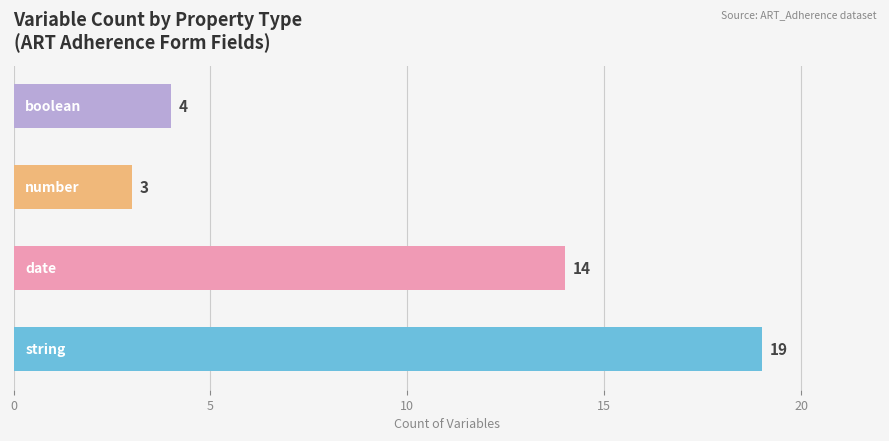

Reading bottom to top, list all the values displayed in this chart.

19	14	3	4